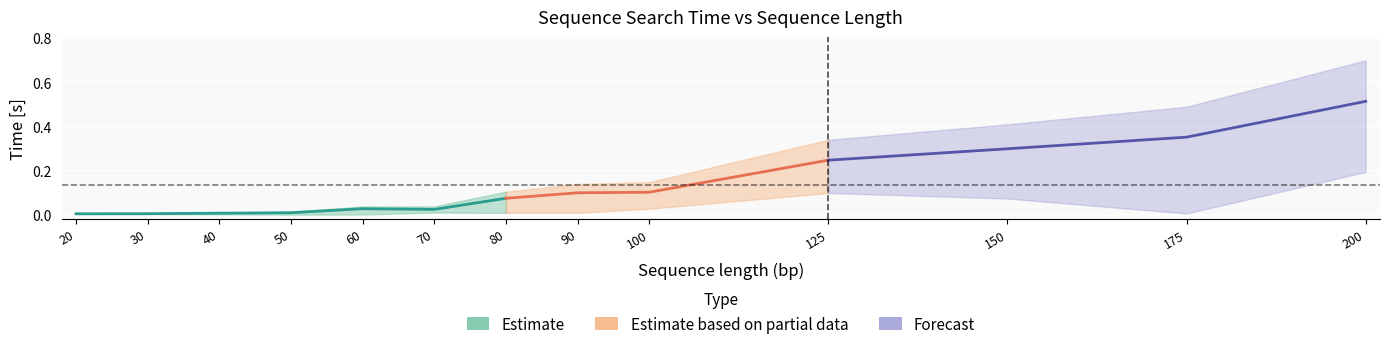

Reading left to right, list all the values displayed in this chart.

time[s]: 20=0.0	30=0.0	40=0.0	50=0.0	60=0.0	70=0.0	80=0.1	90=0.1	100=0.1	125=0.2	150=0.3	175=0.4	200=0.5
time_upper: 20=0.0	30=0.0	40=0.0	50=0.0	60=0.0	70=0.0	80=0.1	90=0.1	100=0.1	125=0.3	150=0.4	175=0.5	200=0.7
time_lower: 20=0.0	30=0.0	40=0.0	50=0.0	60=0.0	70=0.0	80=0.0	90=0.0	100=0.0	125=0.1	150=0.1	175=0.0	200=0.2